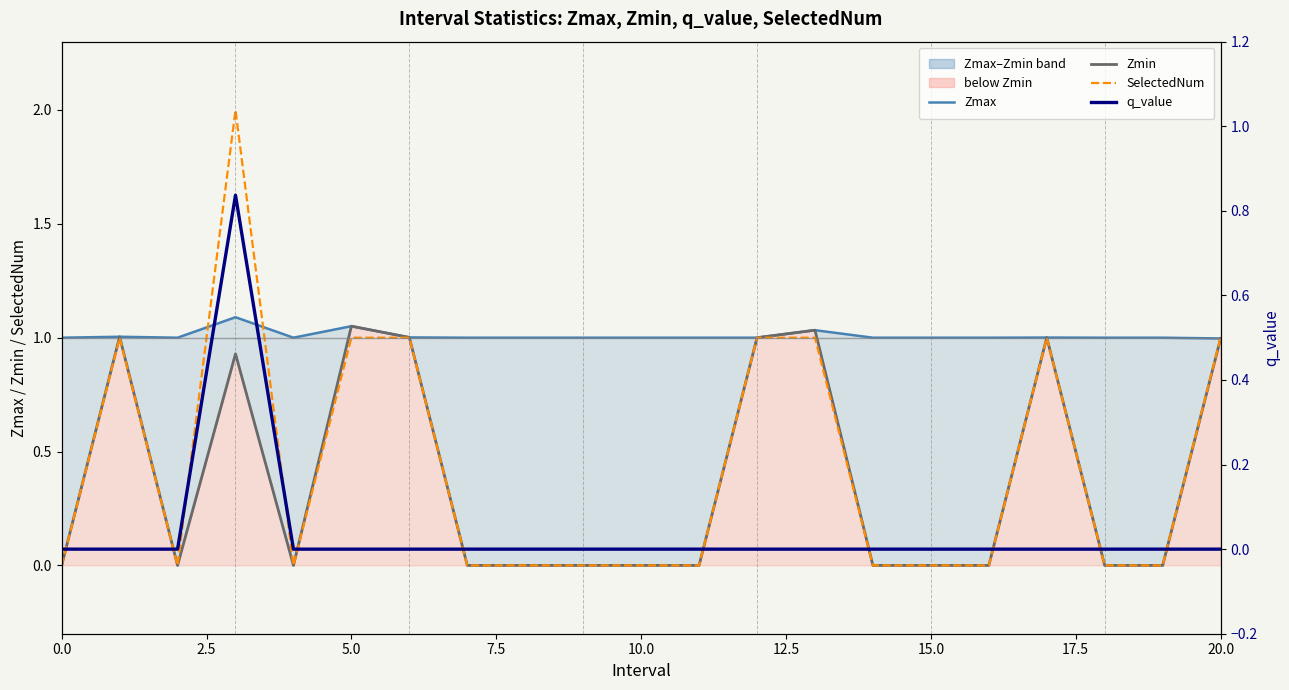

What is the label of the 21st point from the left?

20